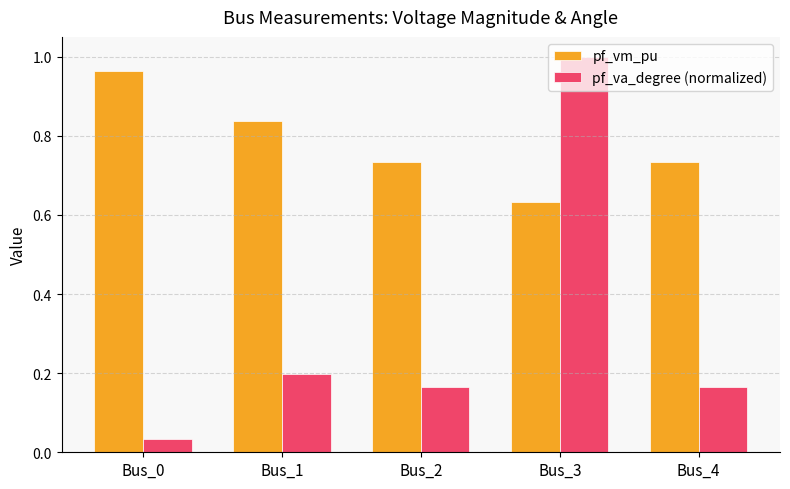

Rank the series at Bus_3 from lowest to highest value.

pf_vm_pu, pf_va_degree (normalized)